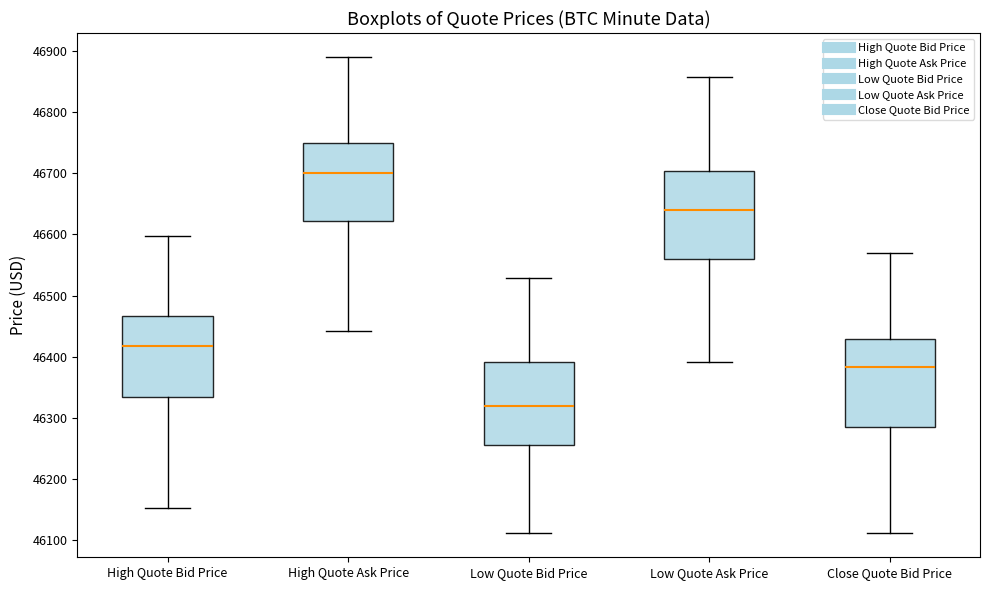

Where is the lower edge of the box for Close Quote Bid Price on the y-axis? The values are not printed on the chart, so give them approximately, as read against the axis.

46290